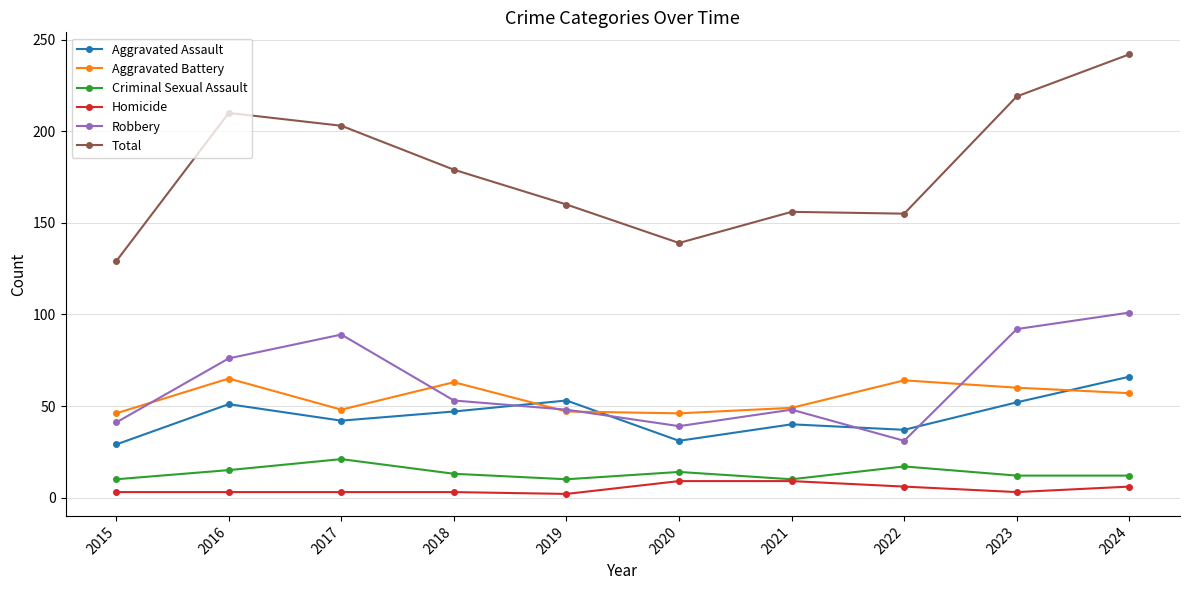

At which category is the sum across all series the highest?

2024